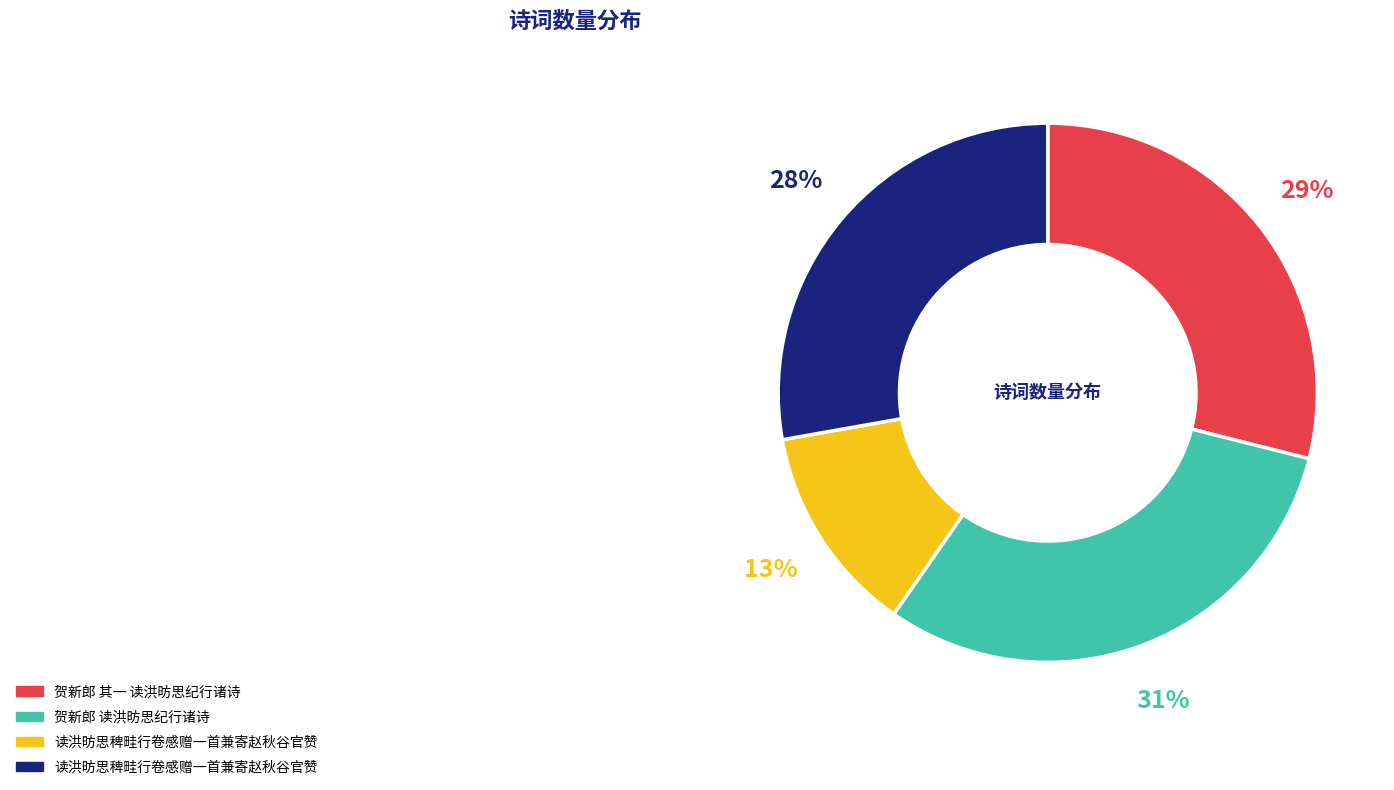

To the nearest percent, what is the average slice percentage?

25%